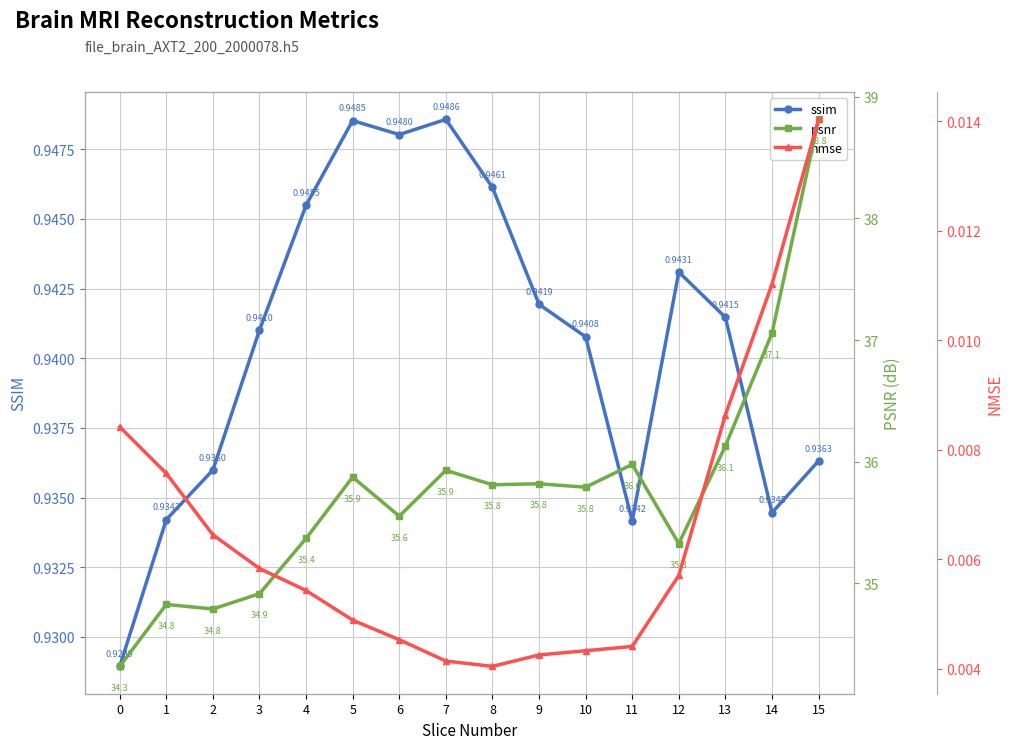

Is this an area chart (filled region under the line)?

No